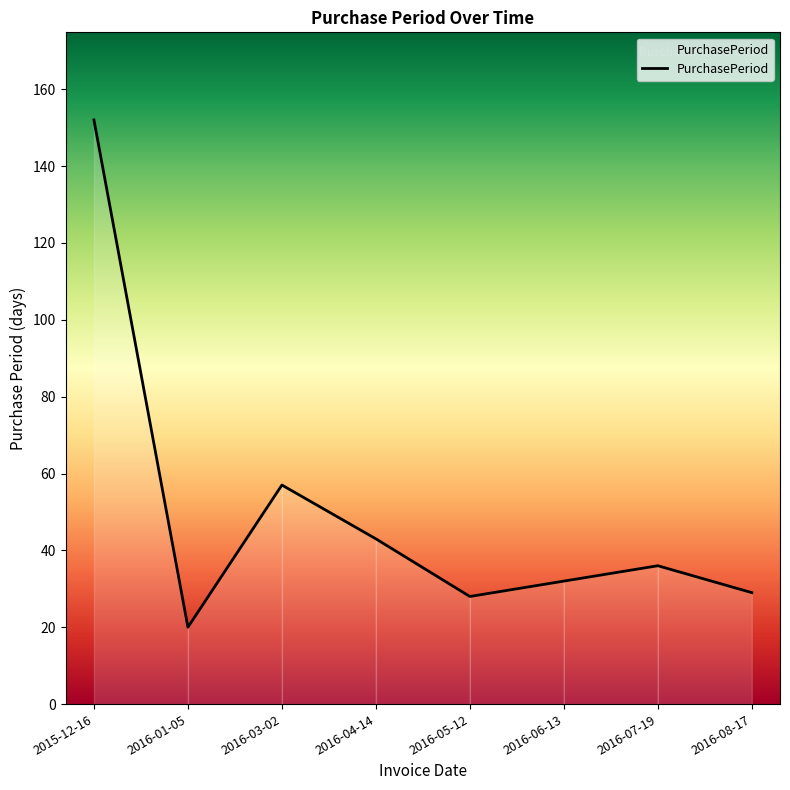

What is the ratio of the value at 2016-03-02 to the value at 2016-07-19?

1.6